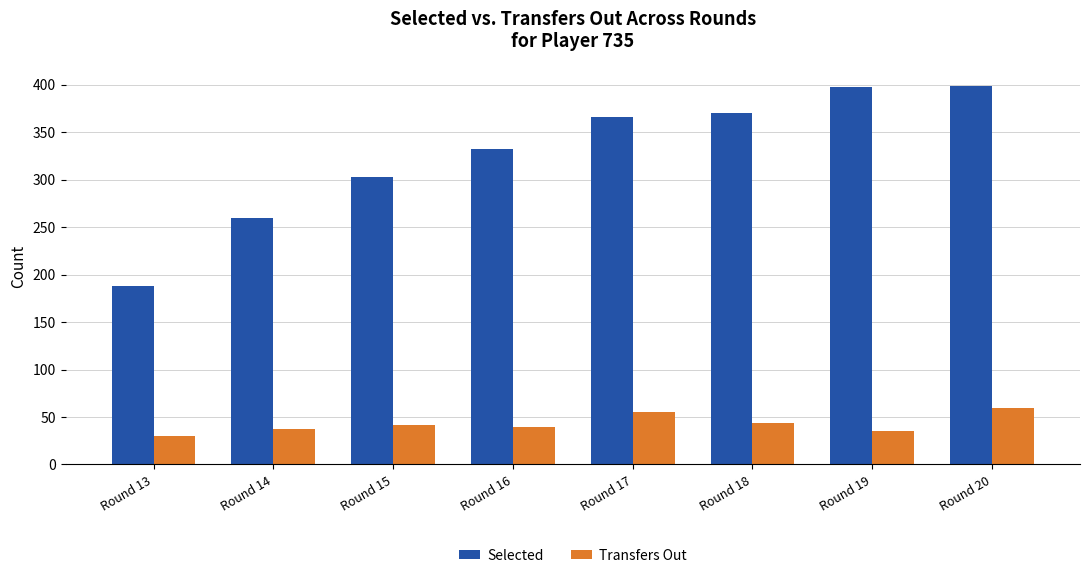

What is the maximum value for Selected?

398